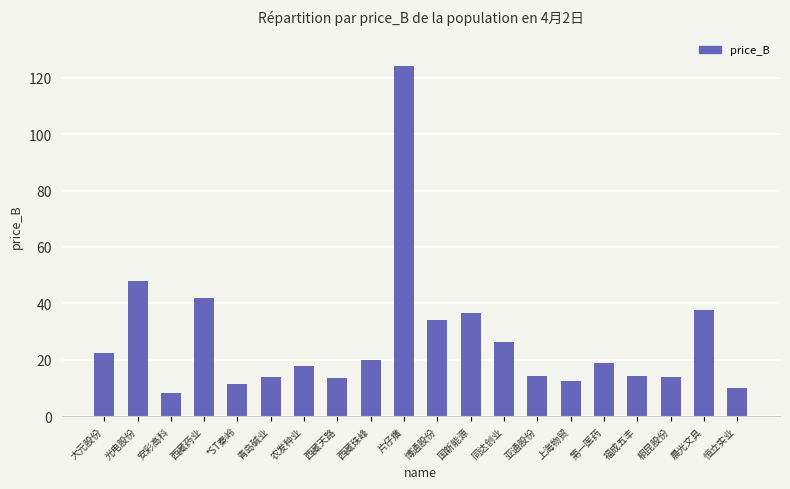

The value at 同达创业 is 26.3. True or false?

True